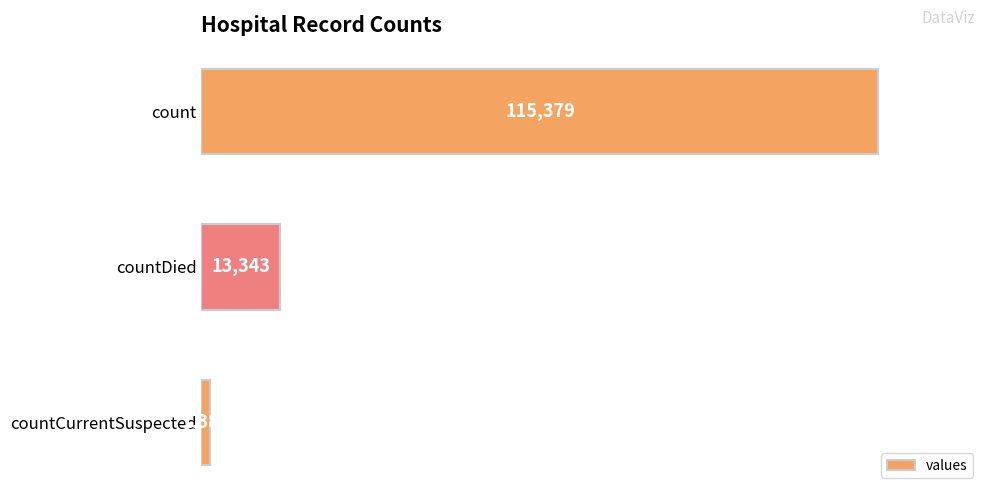

Rank the categories by value from highest to lowest.

count, countDied, countCurrentSuspected